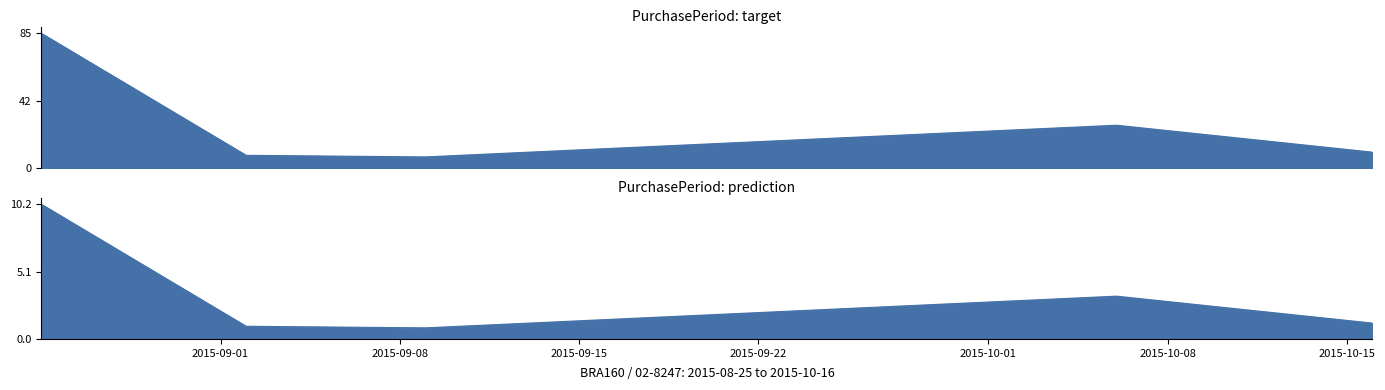

Does the chart display data point markers on the line(s)?

No